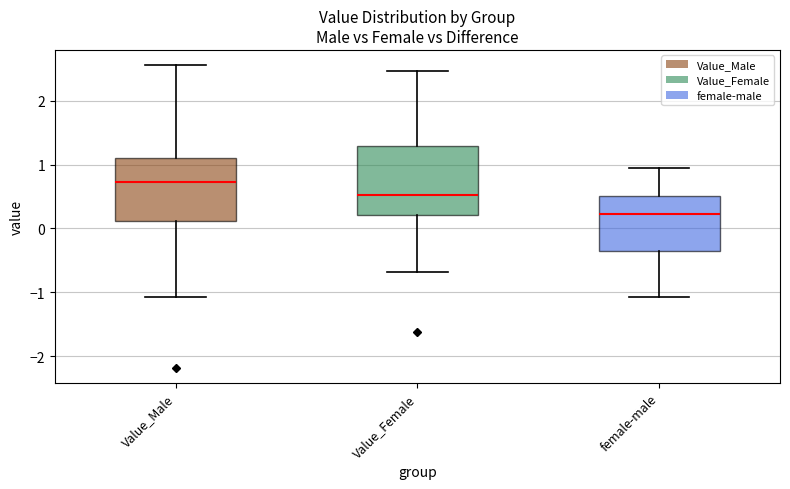

Reading left to right, transcribe this box plot: for each box, give where its median line is, the range the box spans, and where its two whiskers end, as read against the y-axis. The values are not printed on the chart, so give them approximately, as read against the axis.

Value_Male: median 0.7, box 0.1 to 1.1, whiskers -1.1 to 2.6
Value_Female: median 0.5, box 0.2 to 1.3, whiskers -0.7 to 2.5
female-male: median 0.2, box -0.4 to 0.5, whiskers -1.1 to 1.0